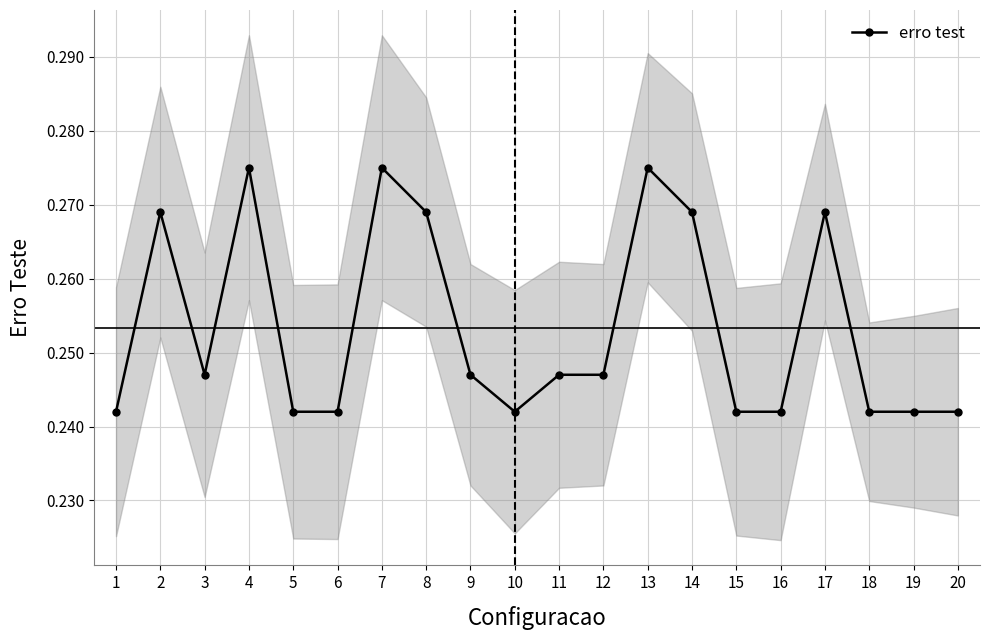

How many interior local valleys (lower than both neighbors) does the data have?

2